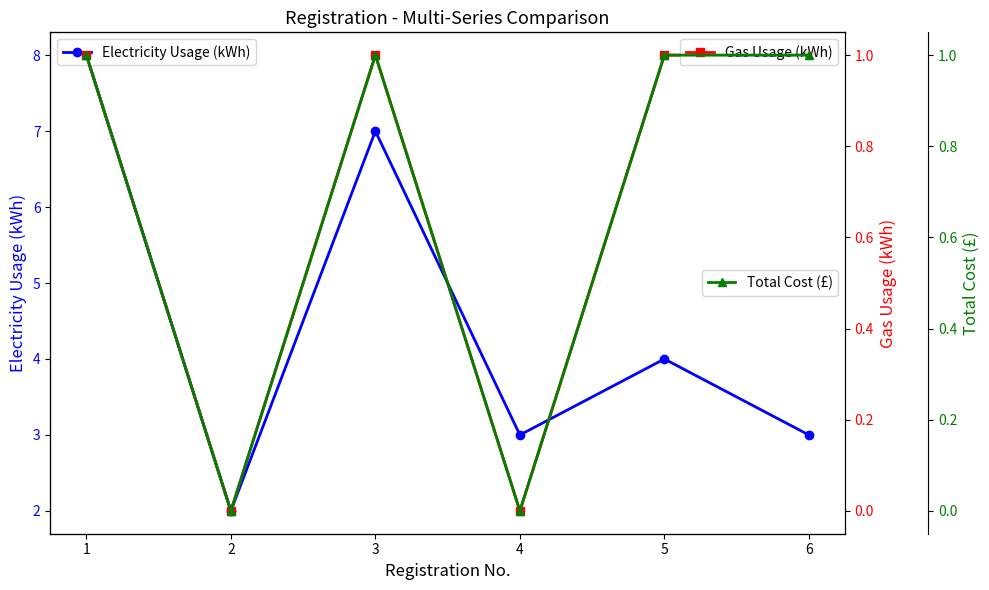

True or false: Gas Usage (kWh) and Electricity Usage (kWh) intersect in this chart.

False